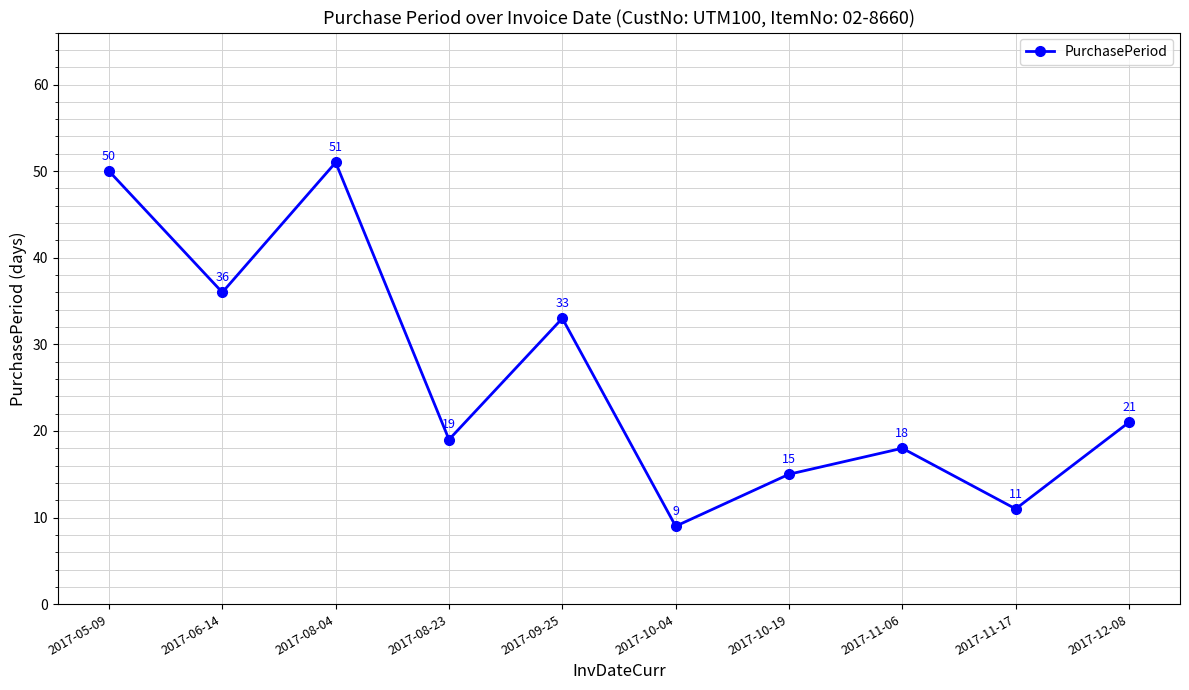

What is the difference between the second highest and second lowest values?

39